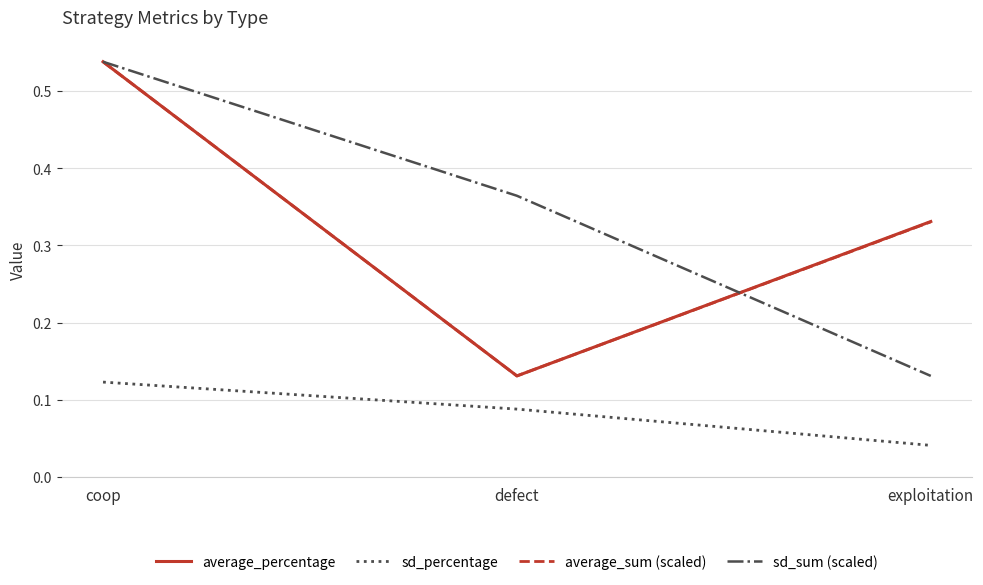

Where is average_sum (scaled) nearest to the value 0?

defect